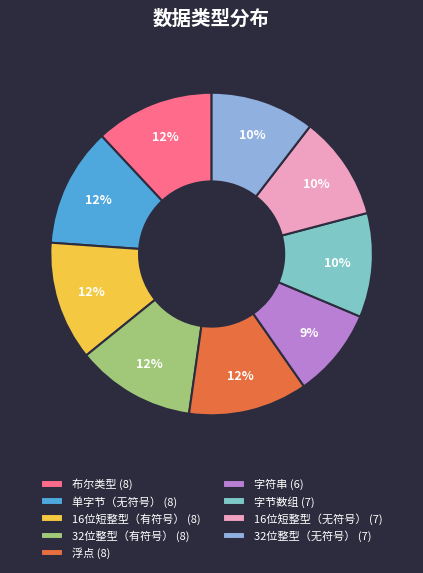

Count the number of slices in the pie.

9